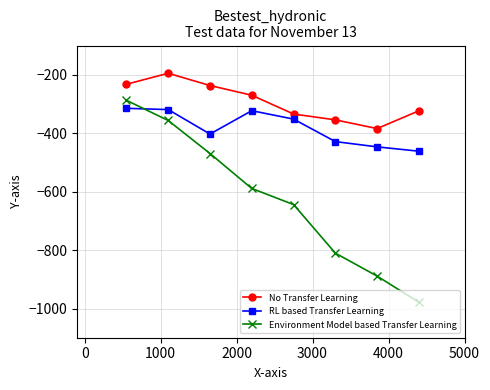

Which series has the largest range (max minus min)?

Environment Model based Transfer Learning